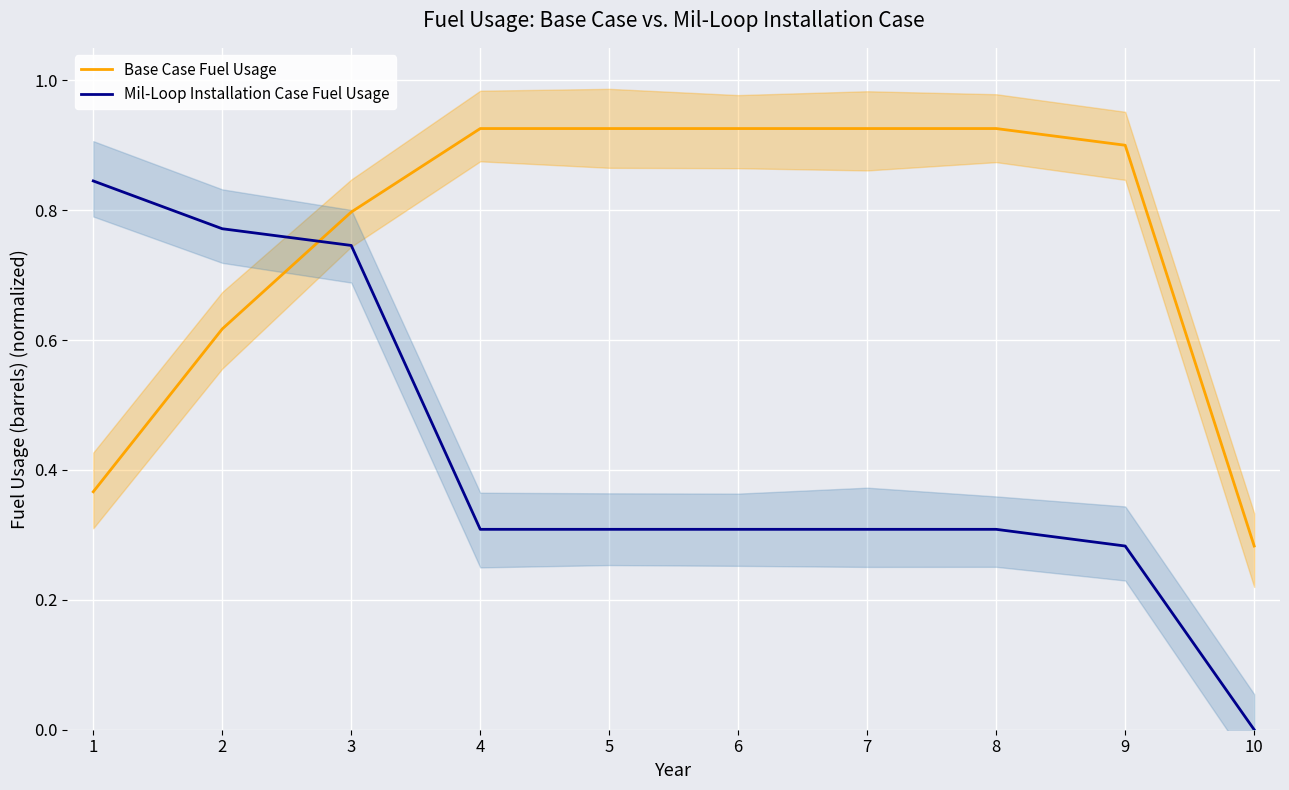

Which series has the largest total across all categories?

Base Case Fuel Usage